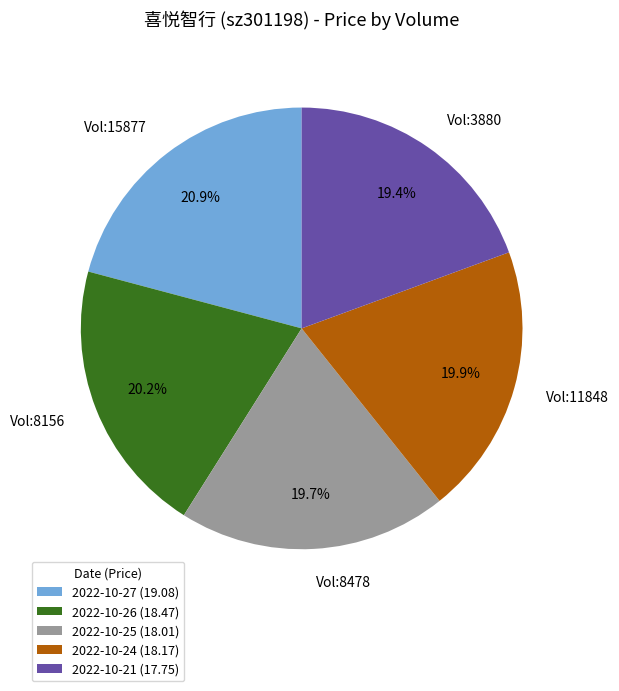

To the nearest percent, what is the difference between the largest and smallest slice percentages?

1%